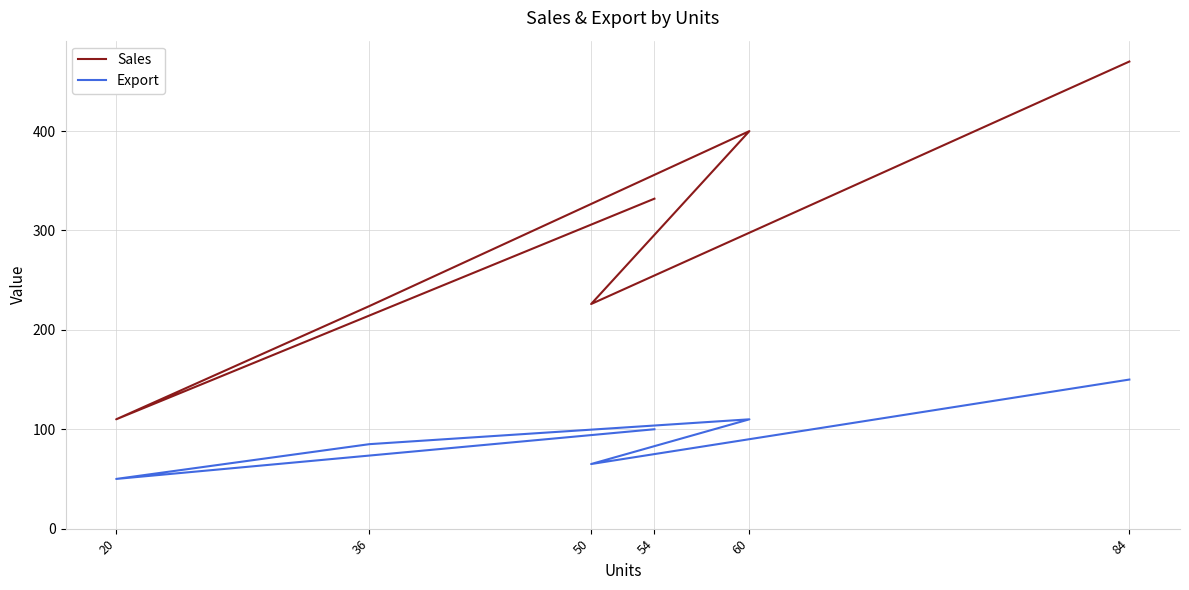

What is the greatest value displayed?

470